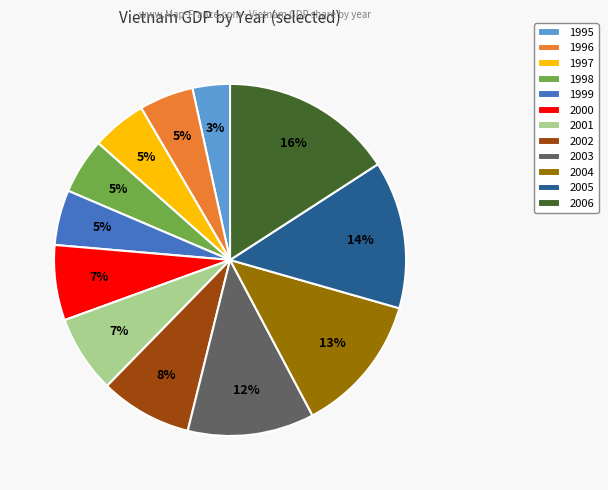

How many segments does this pie chart have?

12